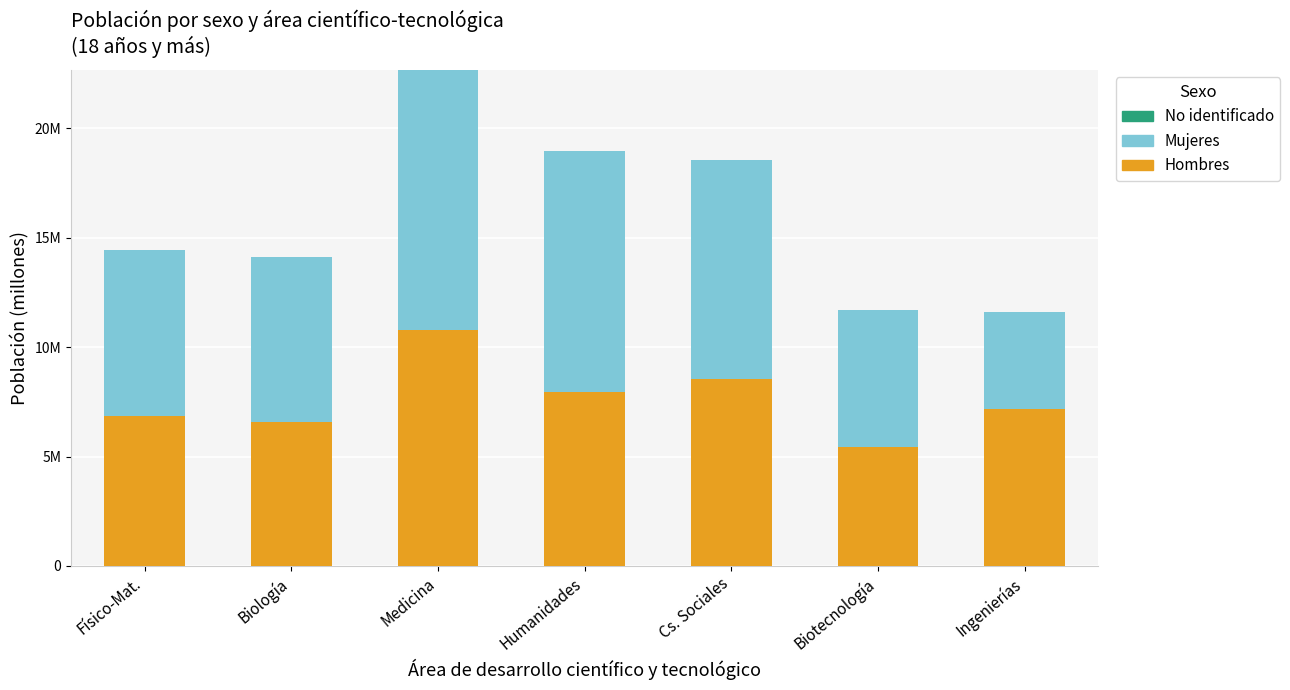

Are the bars horizontal?

No